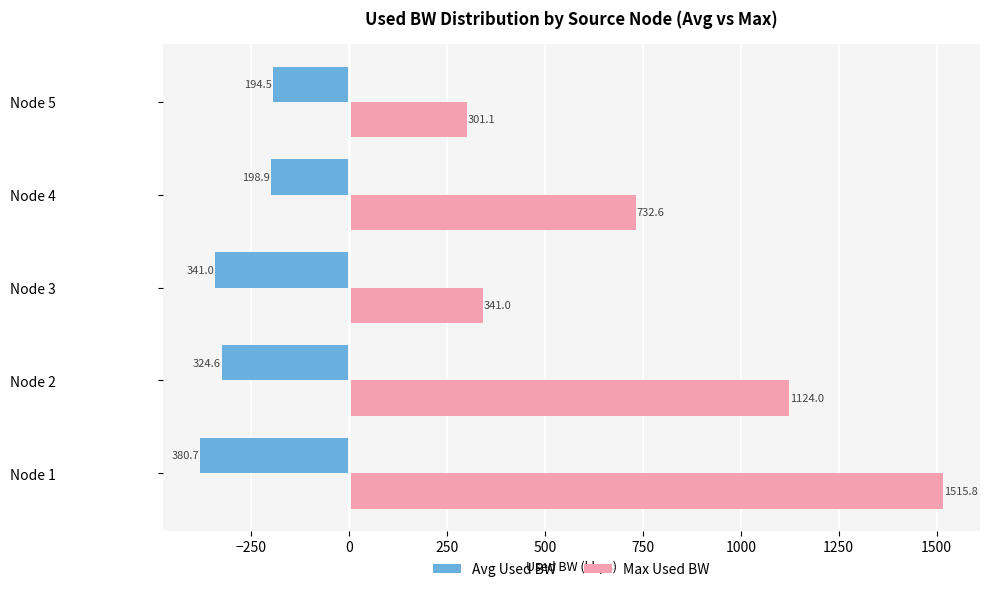

Rank the series by their average value, from lowest to highest.

Avg Used BW, Max Used BW